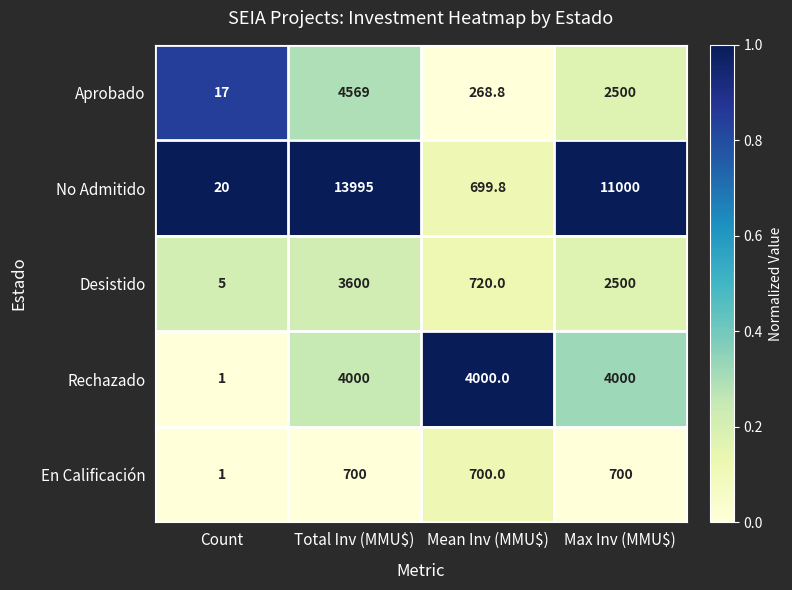

Where is Aprobado nearest to the value 2293?

Max Inv (MMU$)